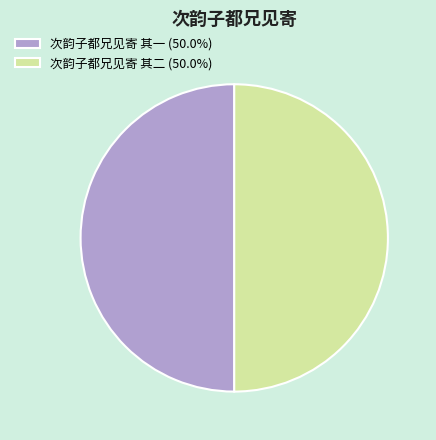

How many segments does this pie chart have?

2